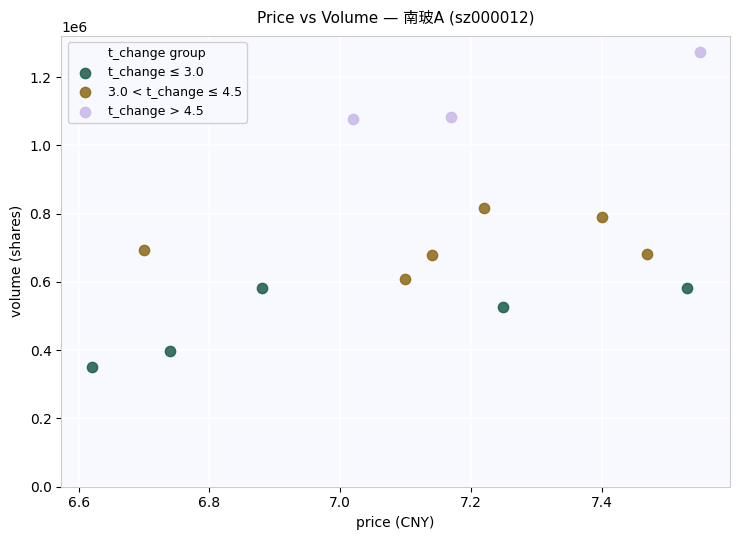

Which series has the largest Y range (max minus min)?

t_change ≤ 3.0